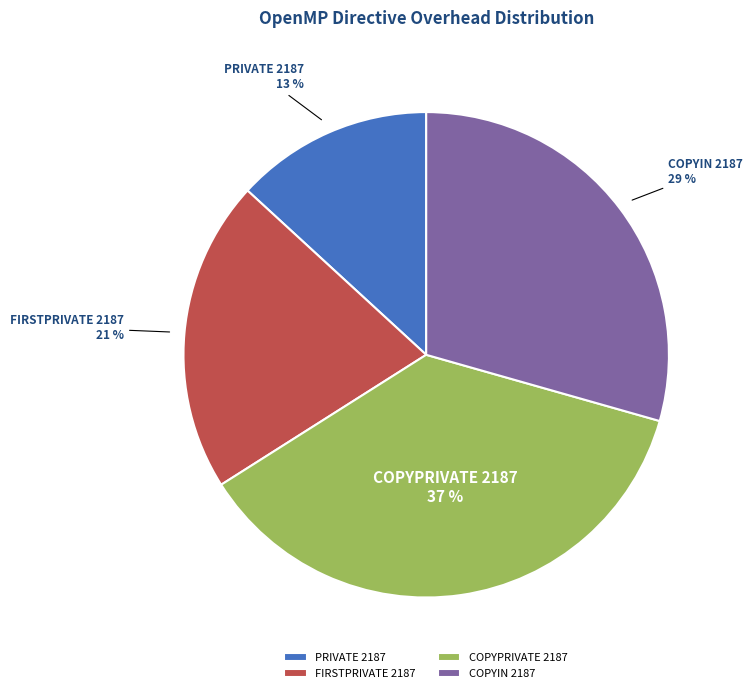

To the nearest percent, what portion does FIRSTPRIVATE 2187 represent?

21%